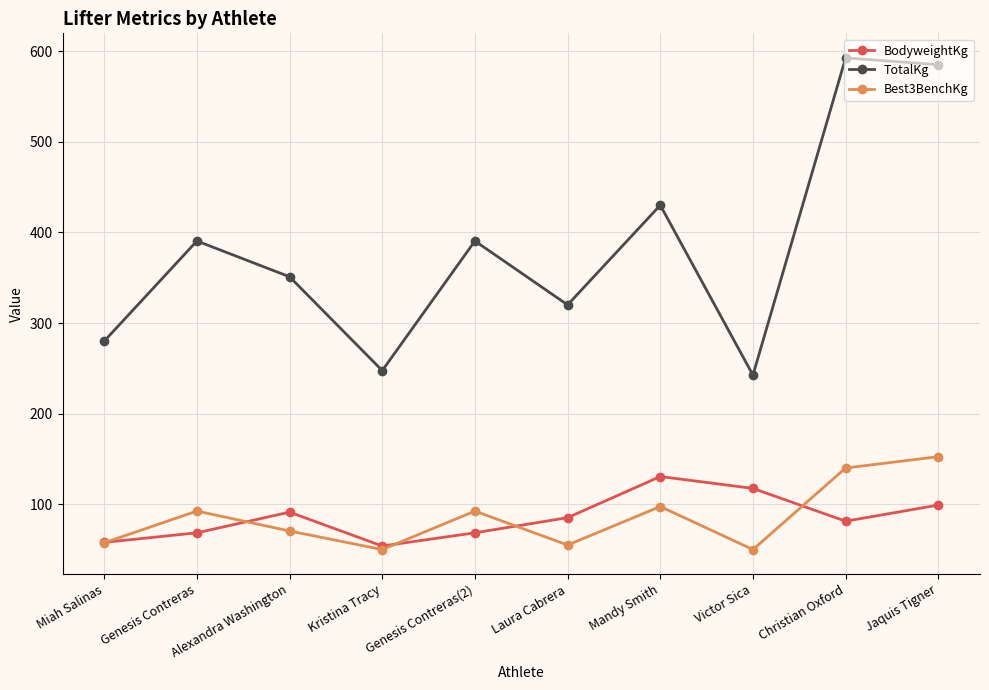

Is the value of BodyweightKg at Victor Sica greater than the value of Best3BenchKg at Christian Oxford?

No